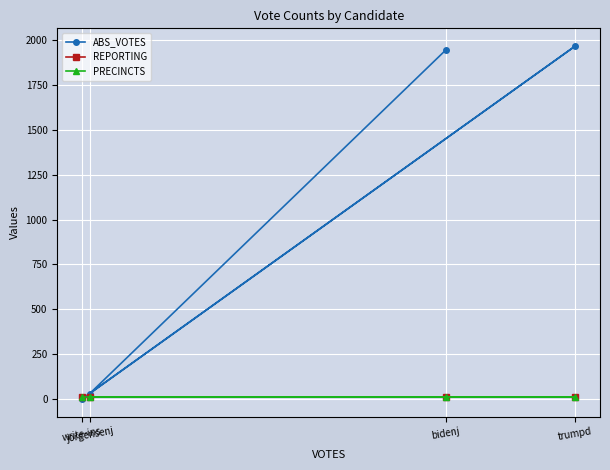

Where is REPORTING nearest to the value 10?

bidenj